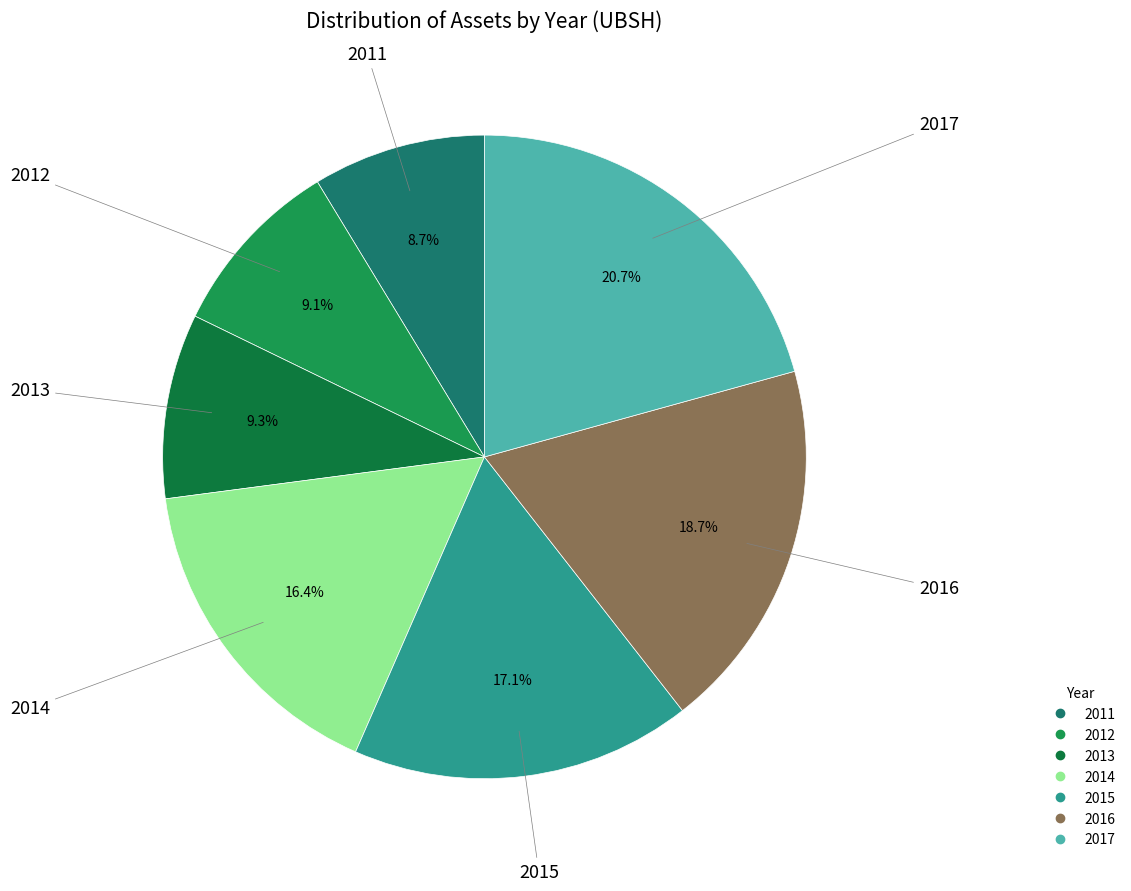

What is the ratio of the value at 2016 to the value at 2014?

1.1